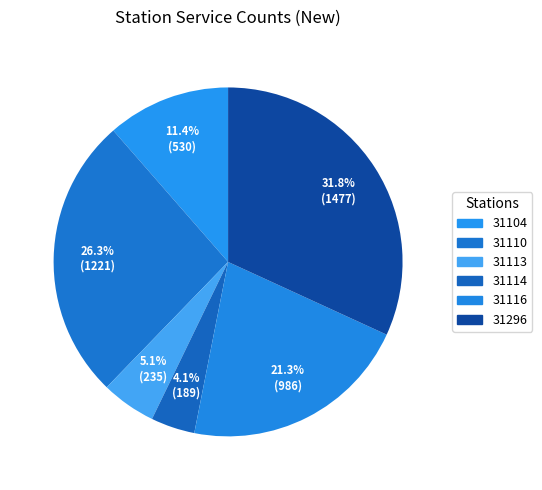

Which slice is the smallest?

31114